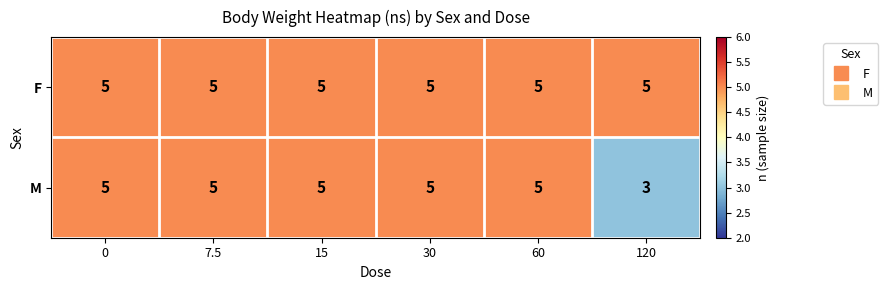

List the series in order of their overall mean, highest first.

F, M